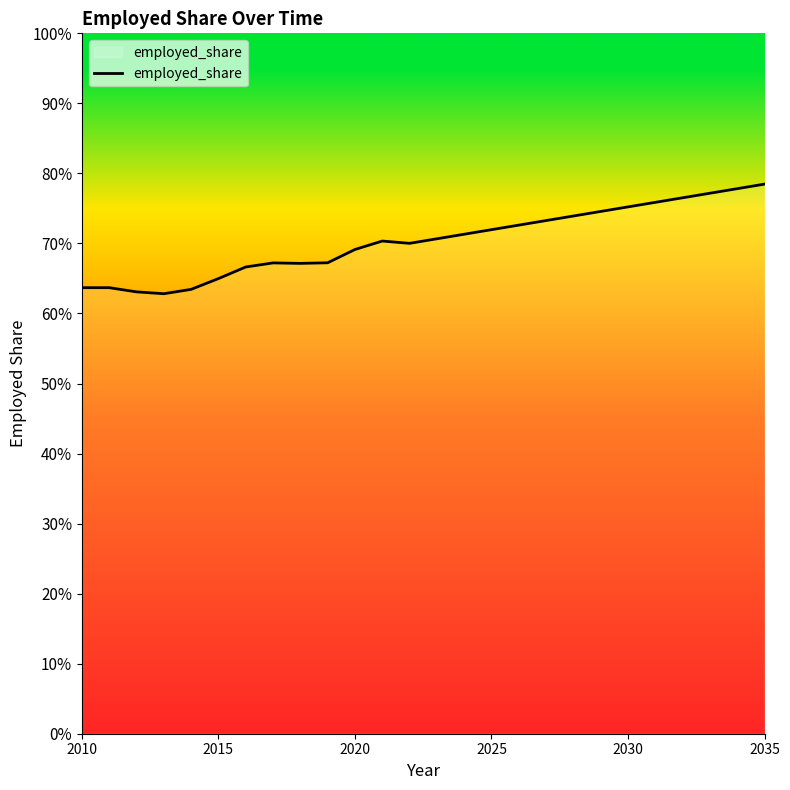

How many interior local valleys (lower than both neighbors) does the data have?

3